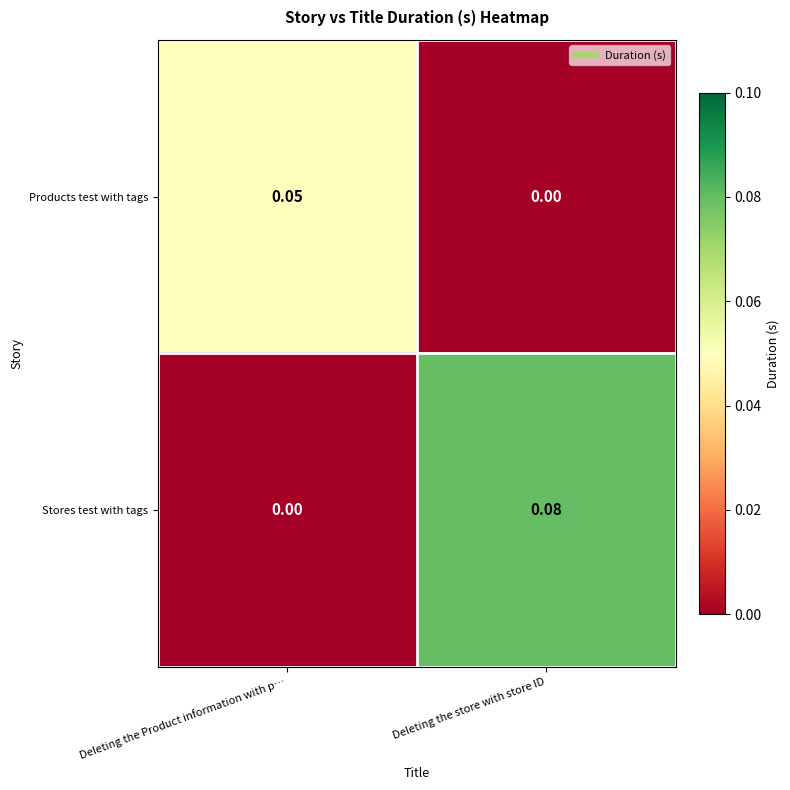

At which category is the sum across all series the highest?

Deleting the store with store ID